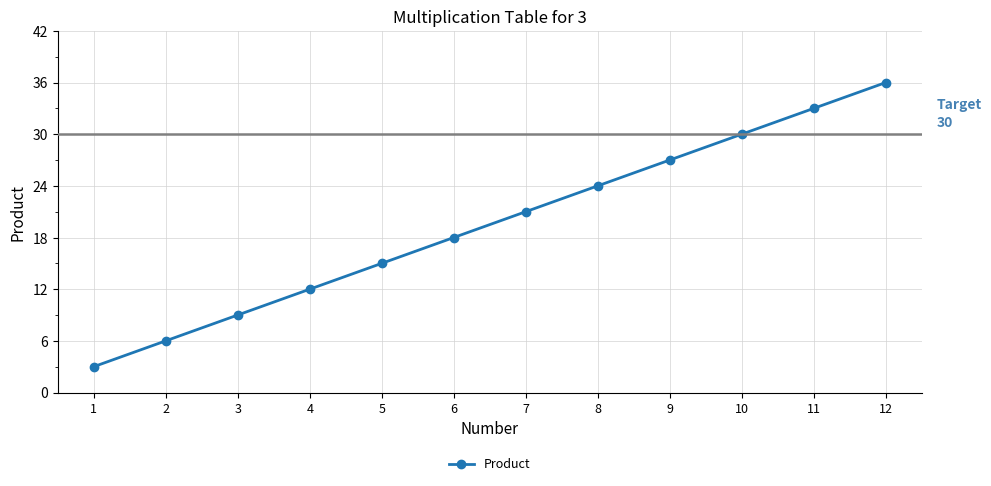

The chart shows a value of 30 at 10. True or false?

True